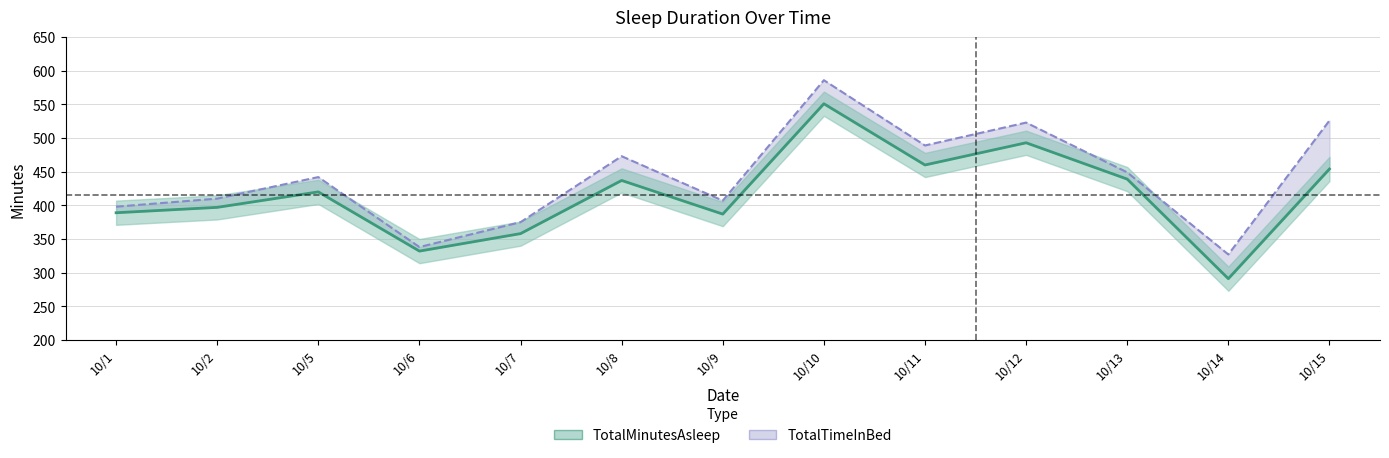

At which label does the data first exceed 420?

10/8